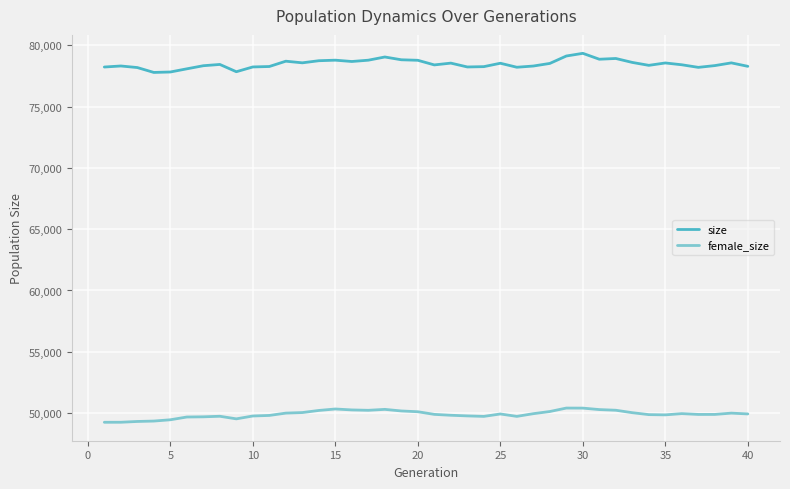

In female_size, how many points are lower than both neighbors (excluding endpoints)?

6